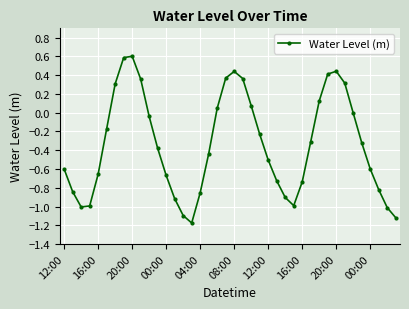

What is the greatest value displayed?

0.6